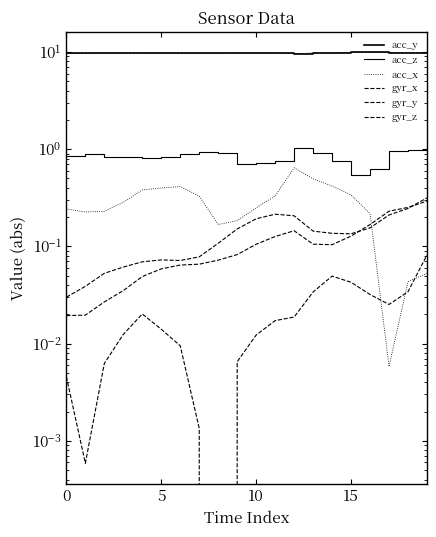

The value of acc_y at 17 is 6.7. True or false?

False